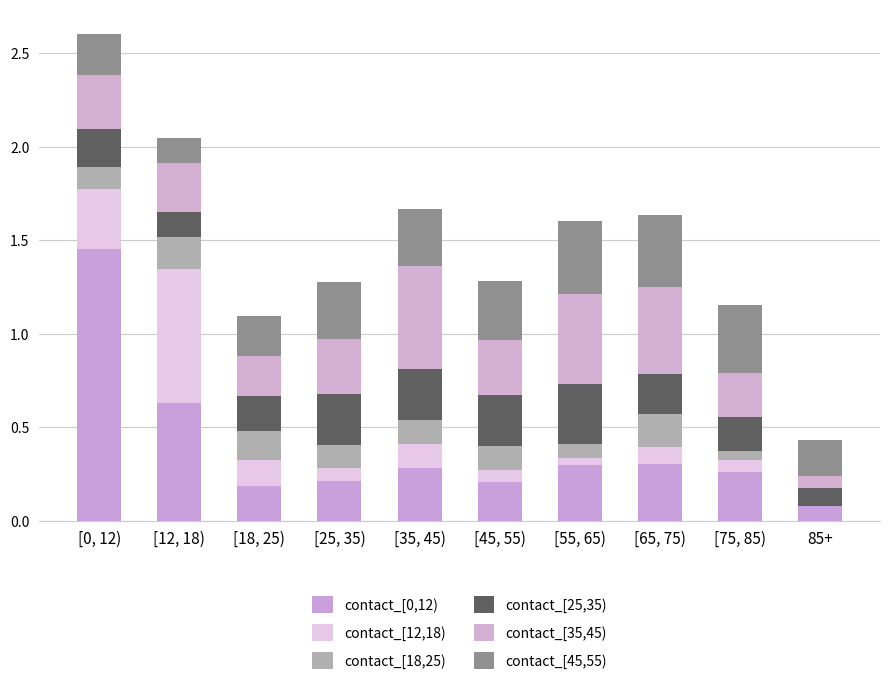

What is the difference between the maximum and minimum values in the contact_[35,45) series?

0.5